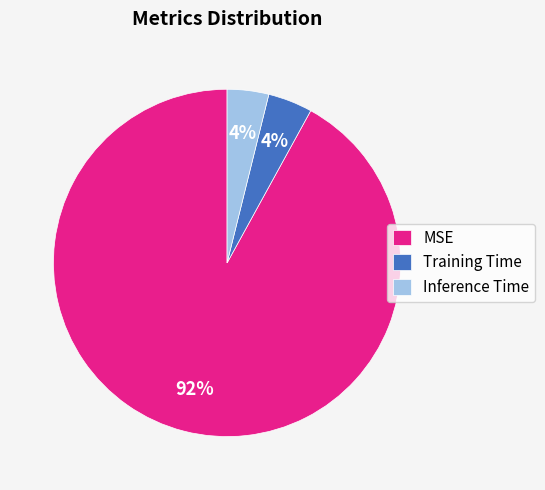

To the nearest percent, what percentage of the pie is Inference Time?

4%